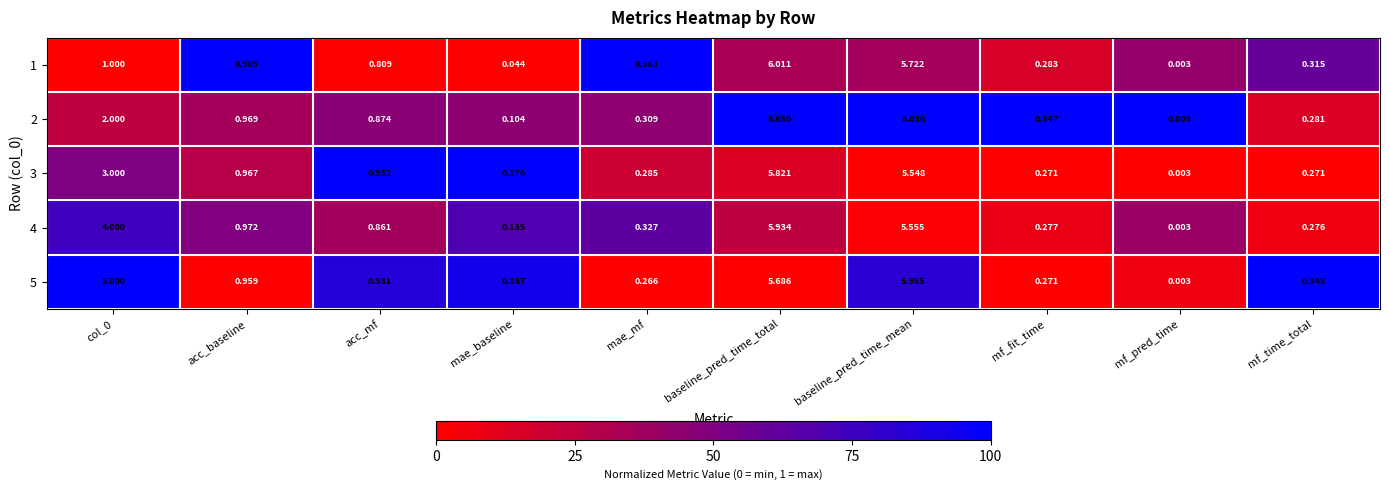

Is the value of 4 at mae_mf greater than the value of 1 at baseline_pred_time_mean?

No